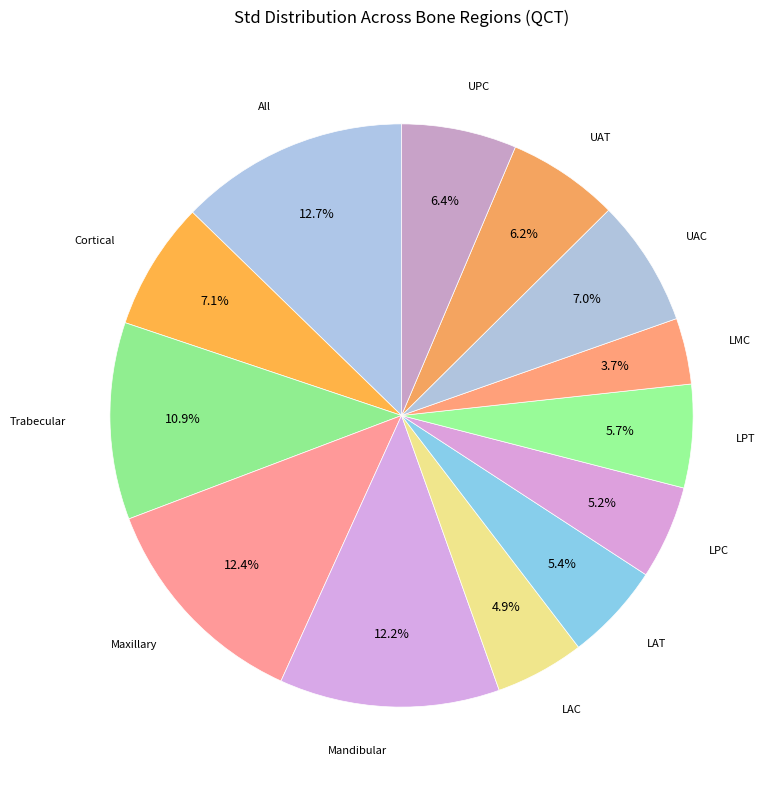

To the nearest percent, what is the average slice percentage?

8%